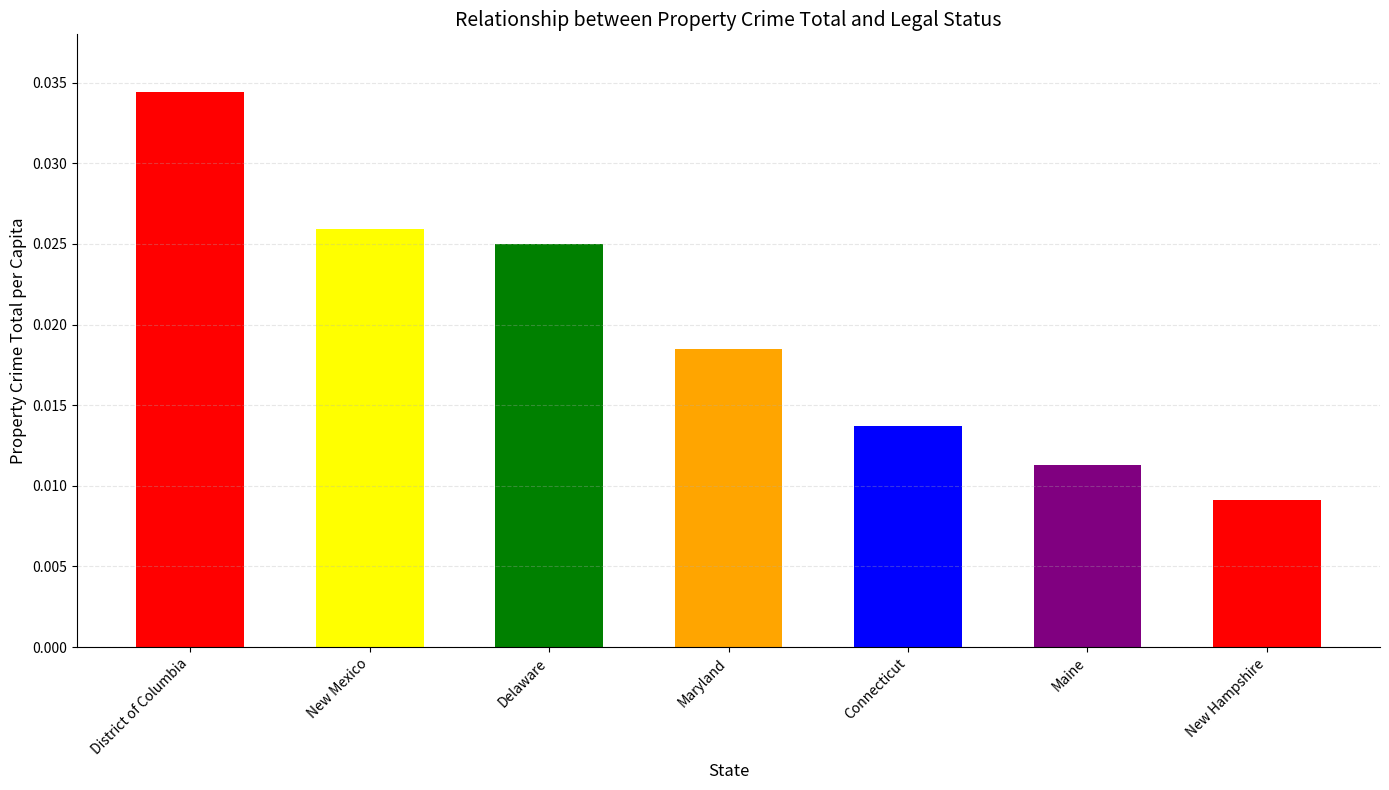

Count the values in the range 0 to 1.

7